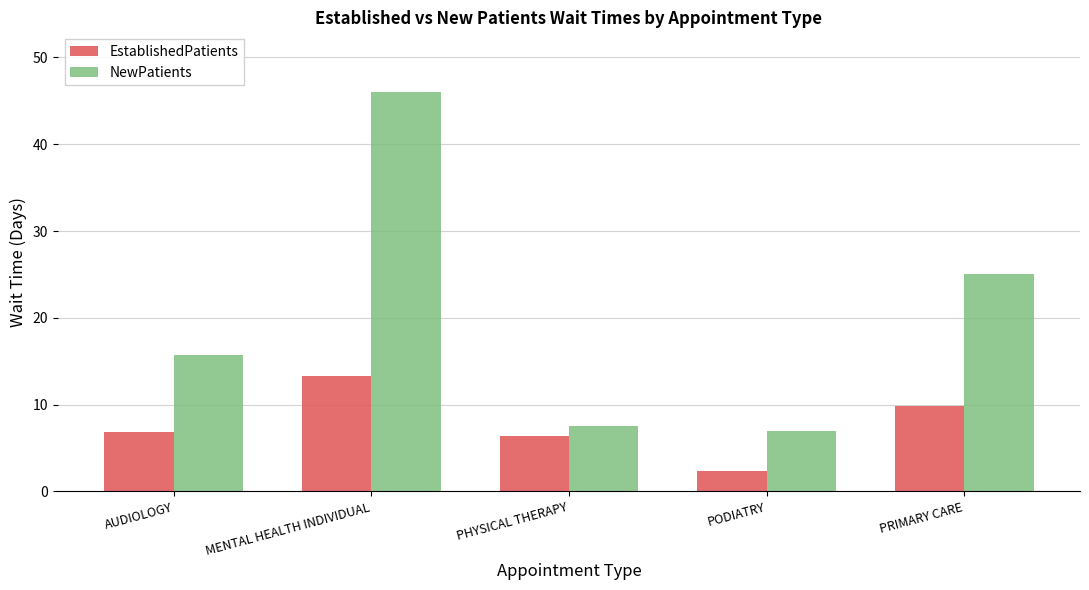

What is the maximum value shown in the chart?

46.0